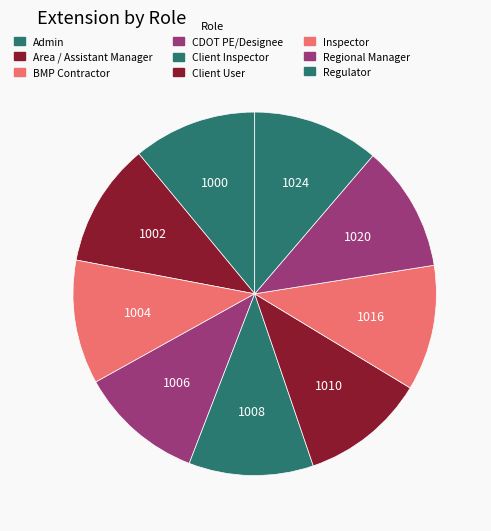

Count the number of slices in the pie.

9